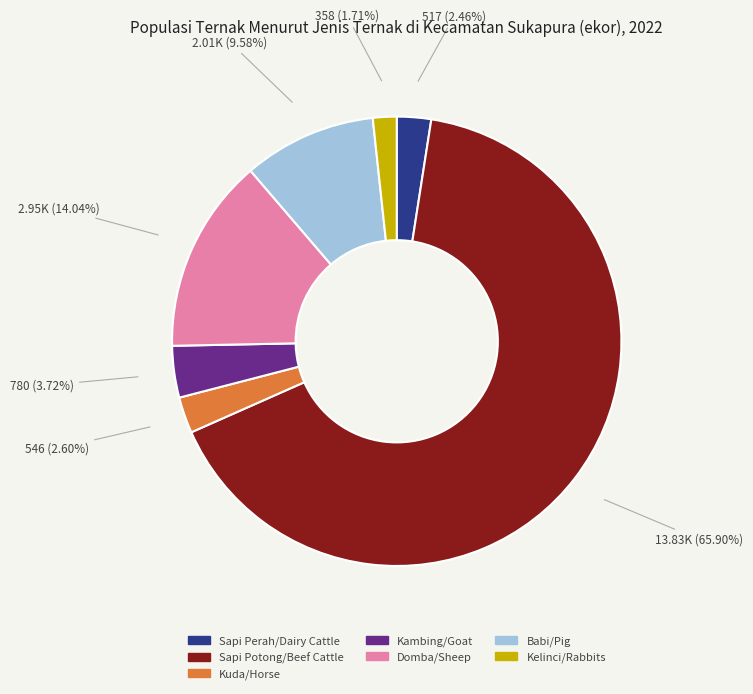

The Sapi Potong/Beef Cattle slice represents 66% of the pie. True or false?

True